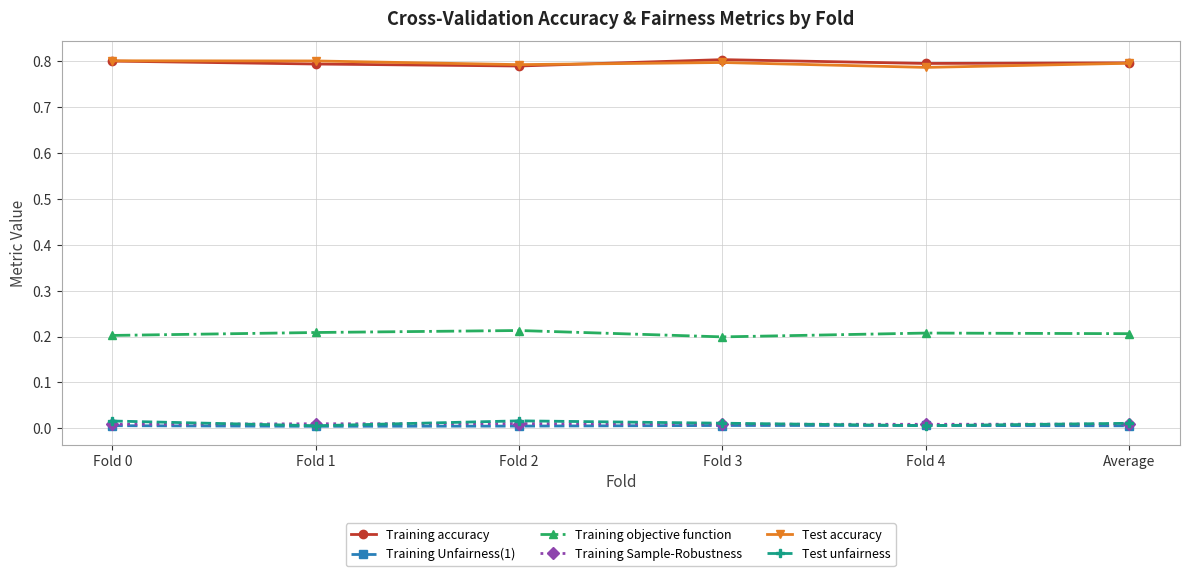

True or false: Training accuracy has more than 2 interior local peaks.

False